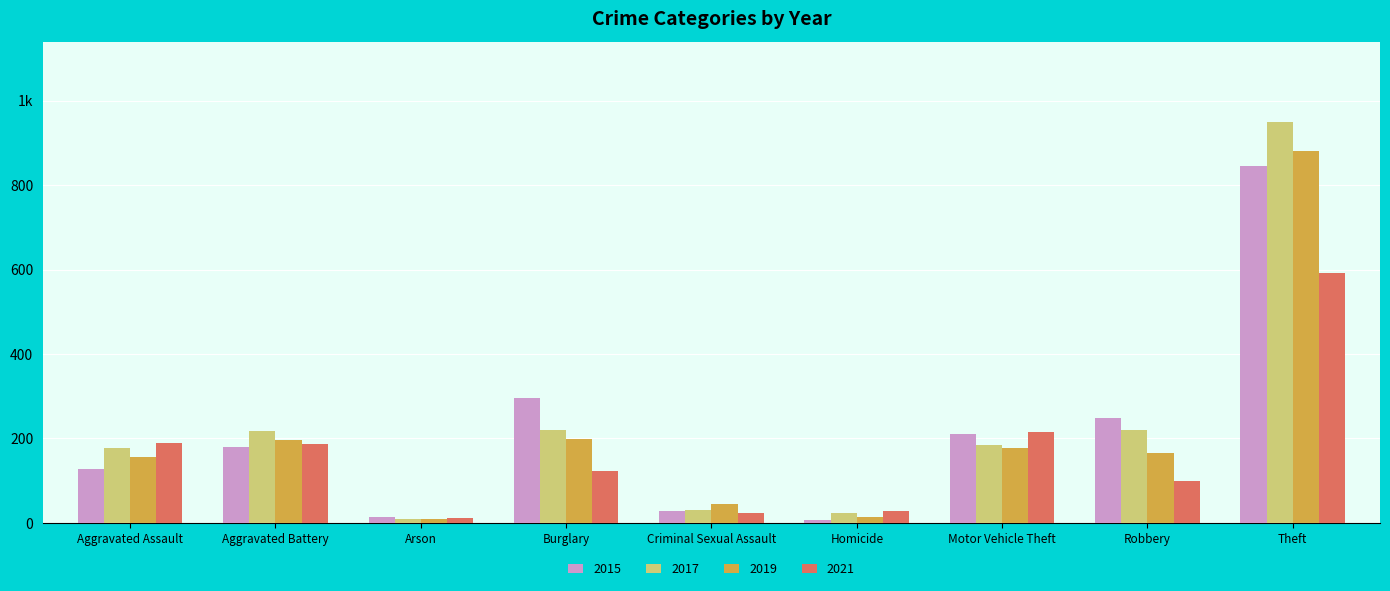

True or false: 2017 has a value of 373 at Robbery.

False